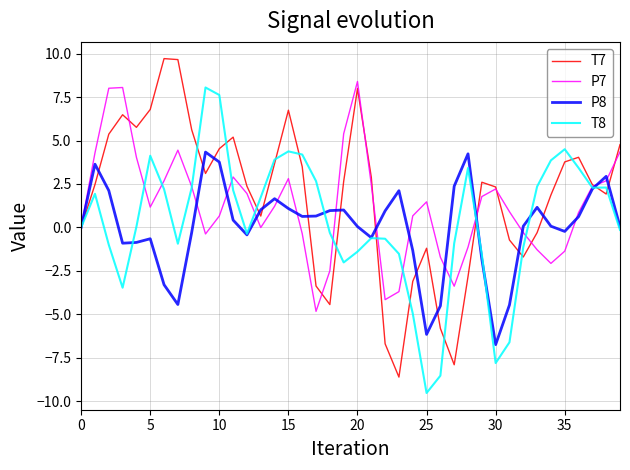

Does the chart have visible grid lines?

Yes